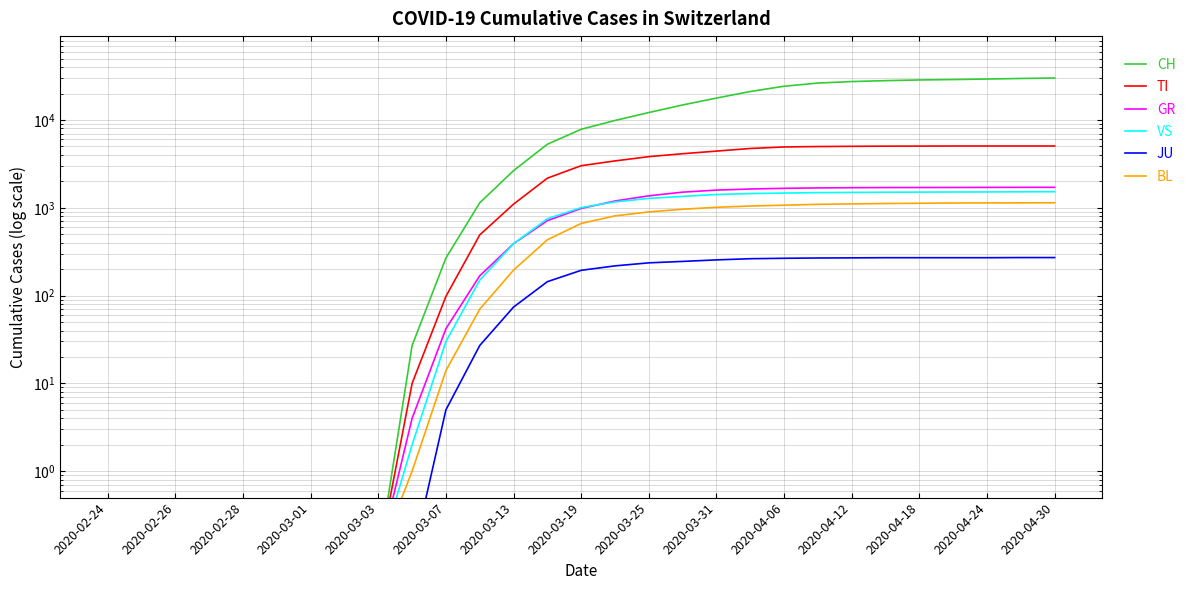

Rank the series by their maximum value, from lowest to highest.

JU, BL, VS, GR, TI, CH